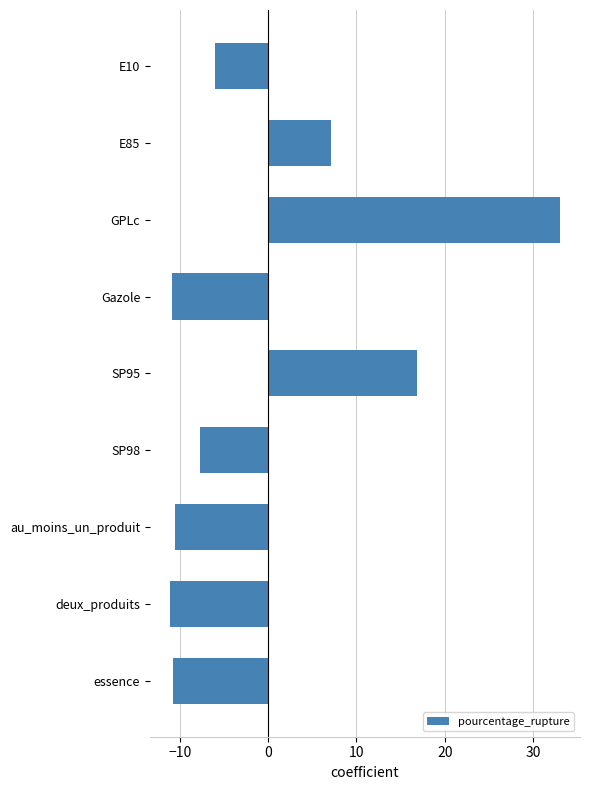

What is the difference between the maximum and second lowest values?

44.0